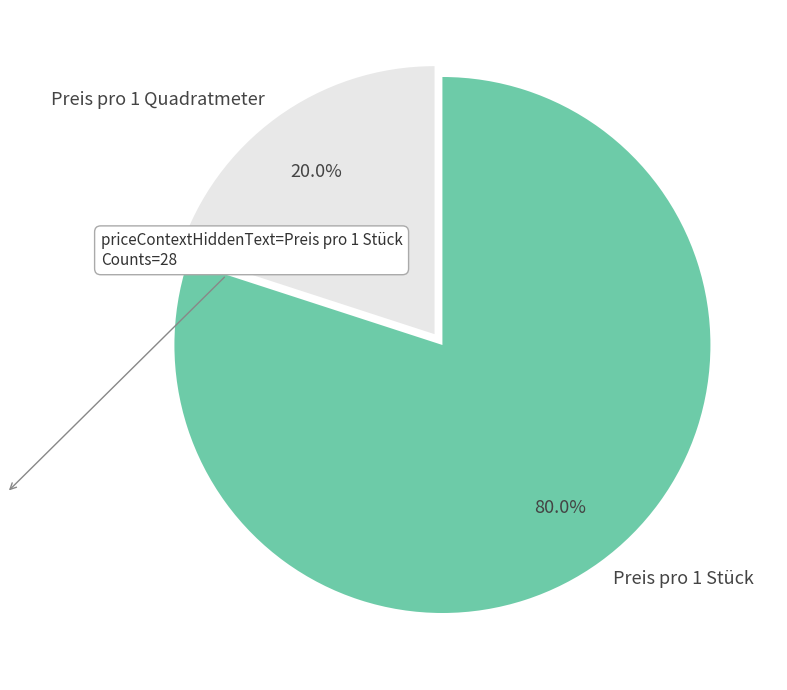

How many slices are in this pie chart?

2